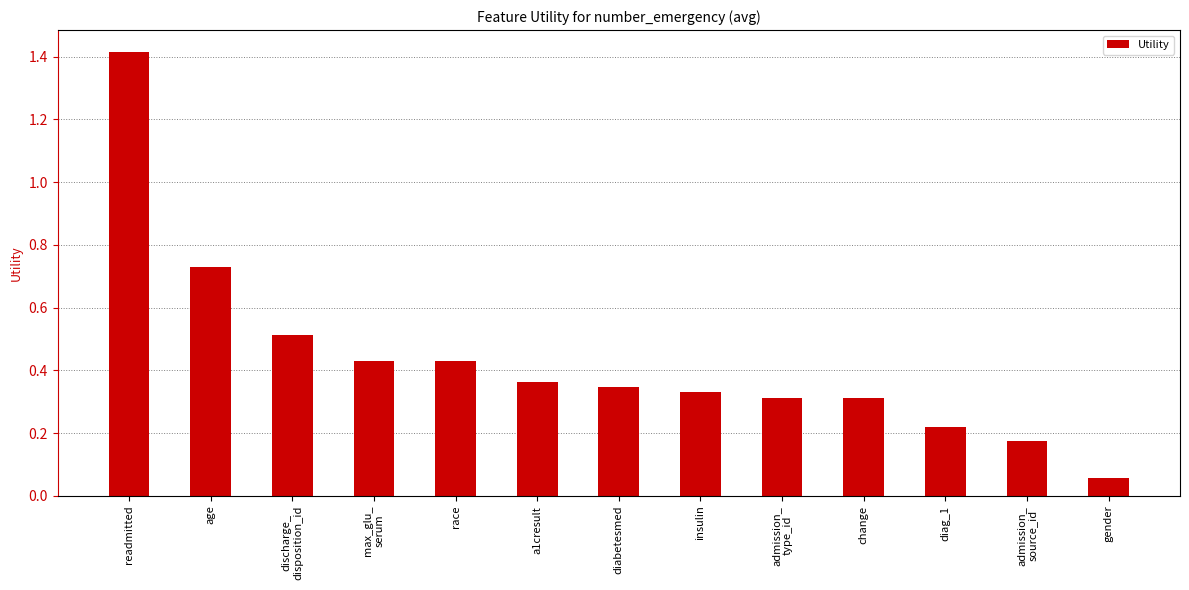

Which has a higher value, admission_
type_id or race?

race